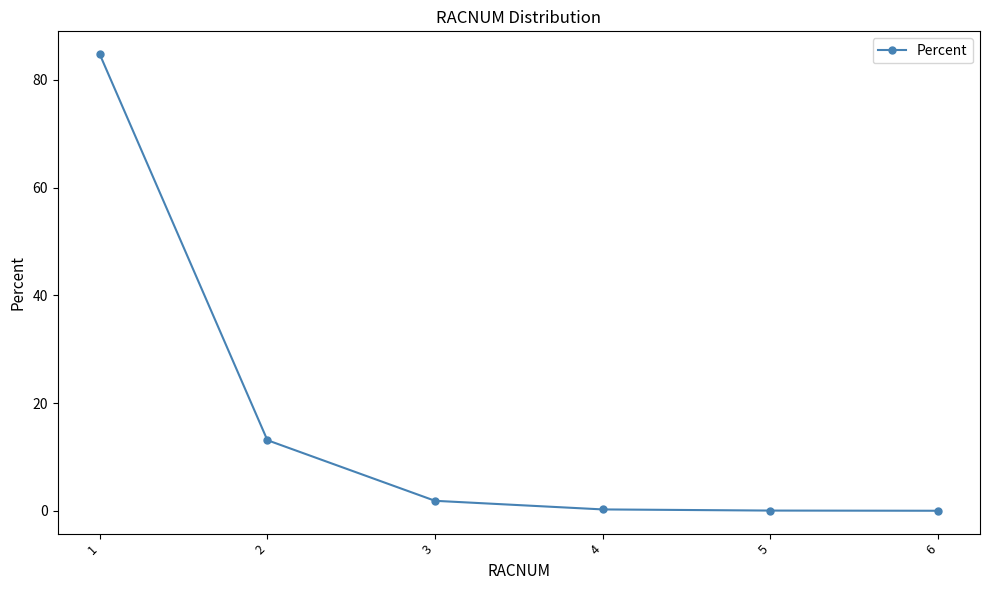

What is the greatest value displayed?

84.8